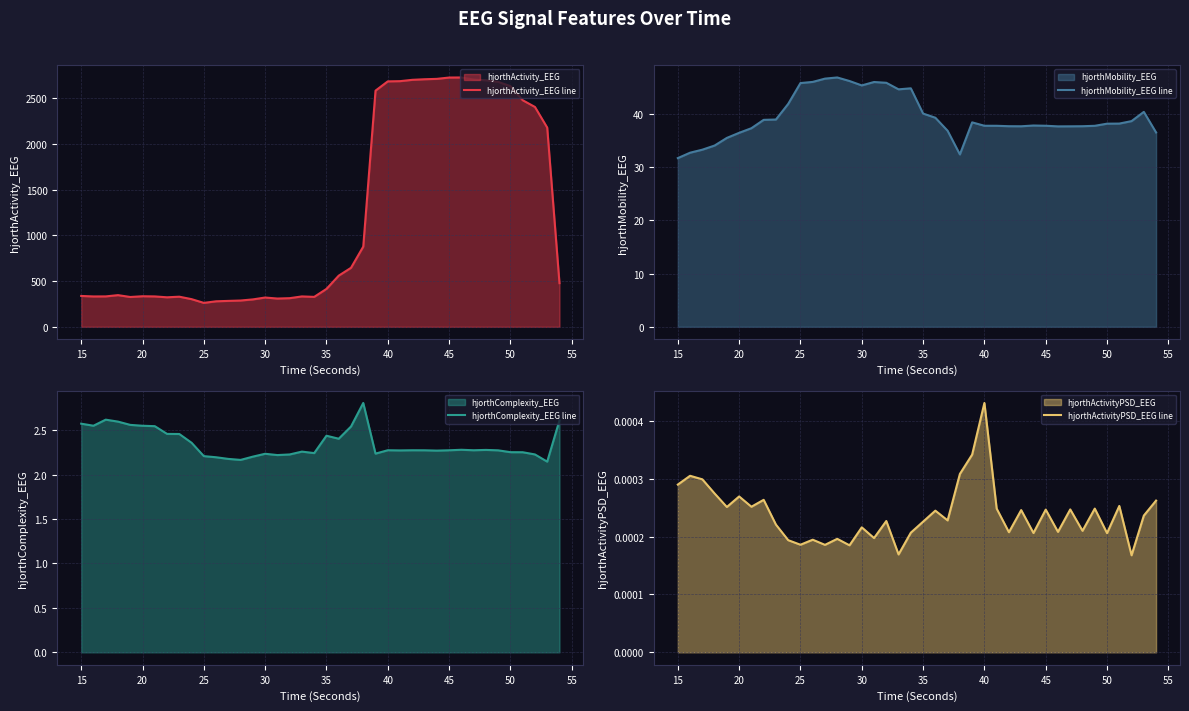

True or false: hjorthMobility_EEG line and hjorthComplexity_EEG line intersect in this chart.

False